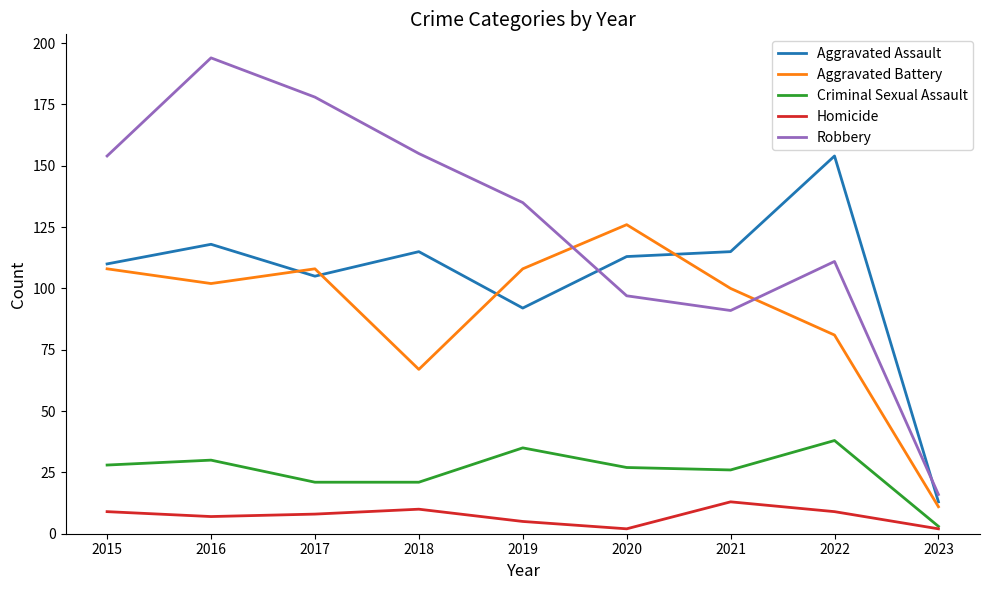

True or false: Criminal Sexual Assault and Aggravated Assault cross at least once.

False